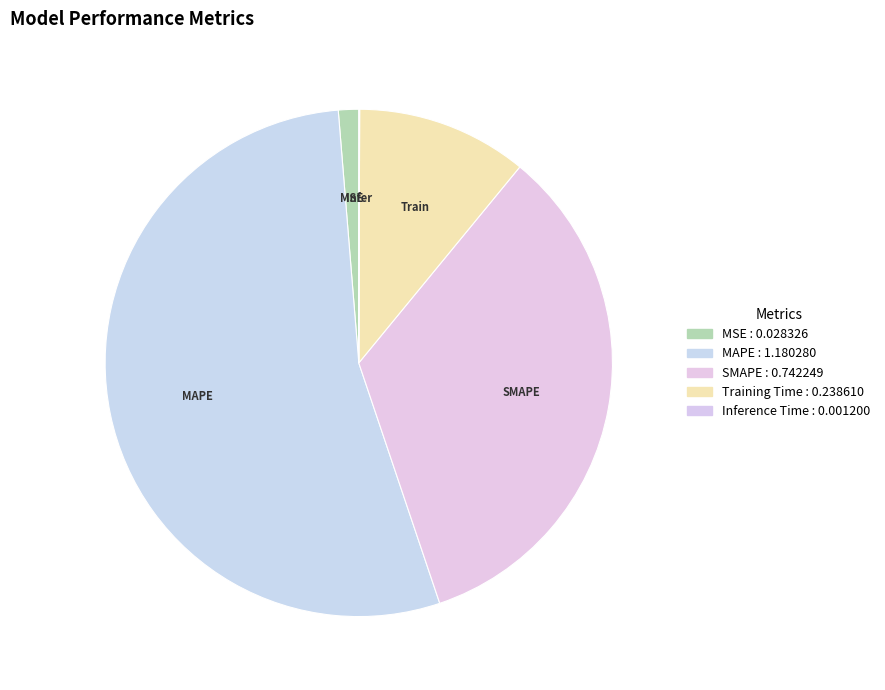

Which has a higher value, MSE or SMAPE?

SMAPE